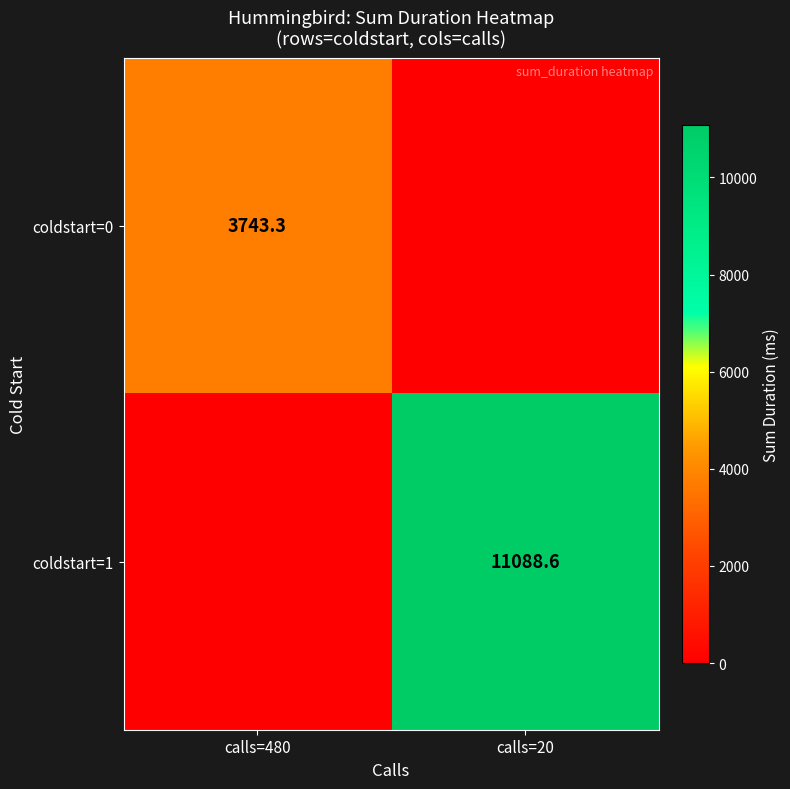

The coldstart=0 series shows 3743.3 at calls=480. True or false?

True